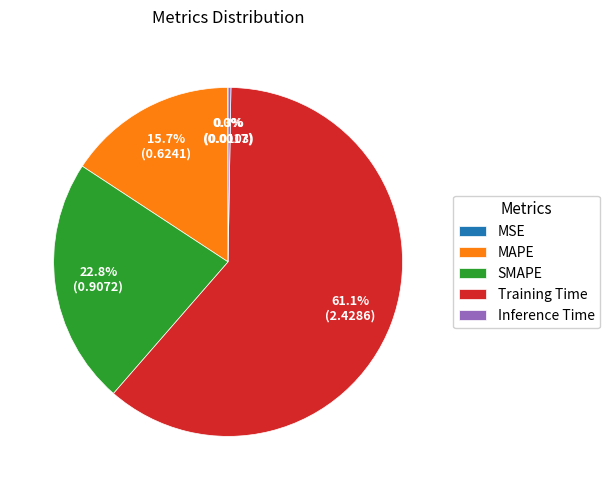

Combined, do MAPE and Training Time account for over 50%?

Yes